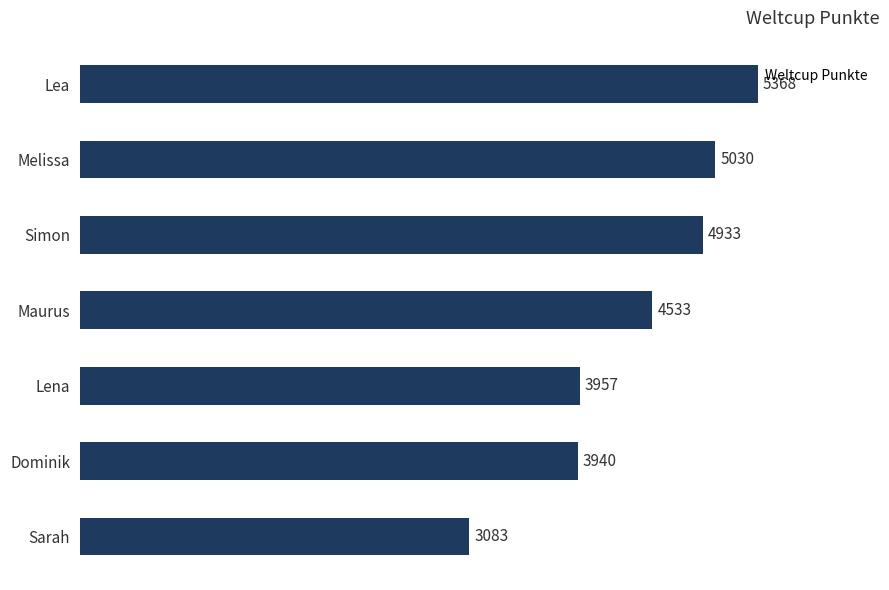

Are the bars horizontal?

Yes